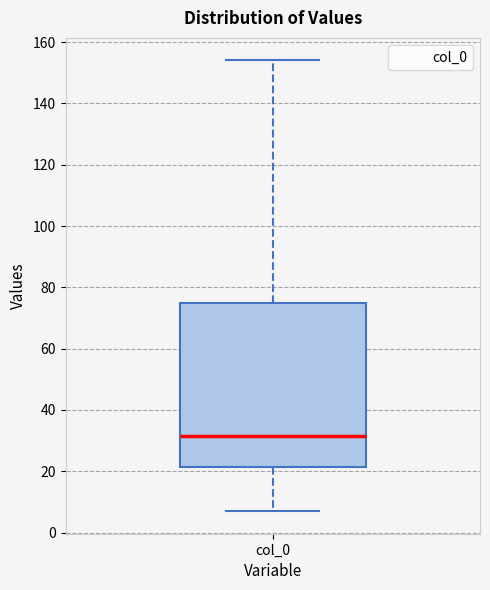

Transcribe this box plot: give where the median line is, the range the box spans, and where the two whiskers end, as read against the y-axis. The values are not printed on the chart, so give them approximately, as read against the axis.

median 32, box 22 to 76, whiskers 8 to 154